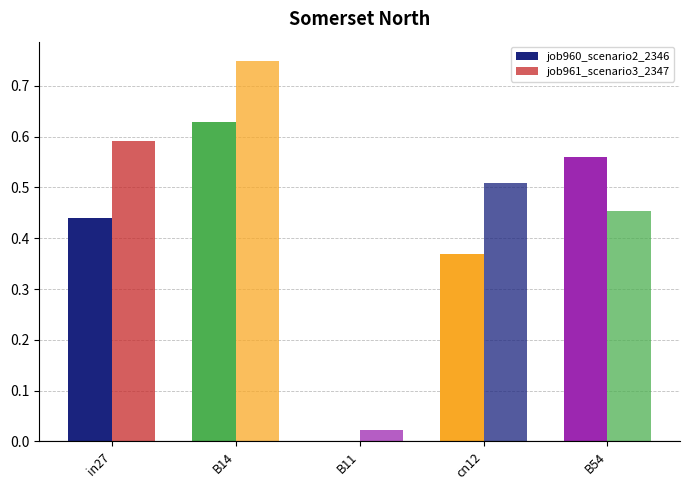

How many categories are shown in the chart?

5